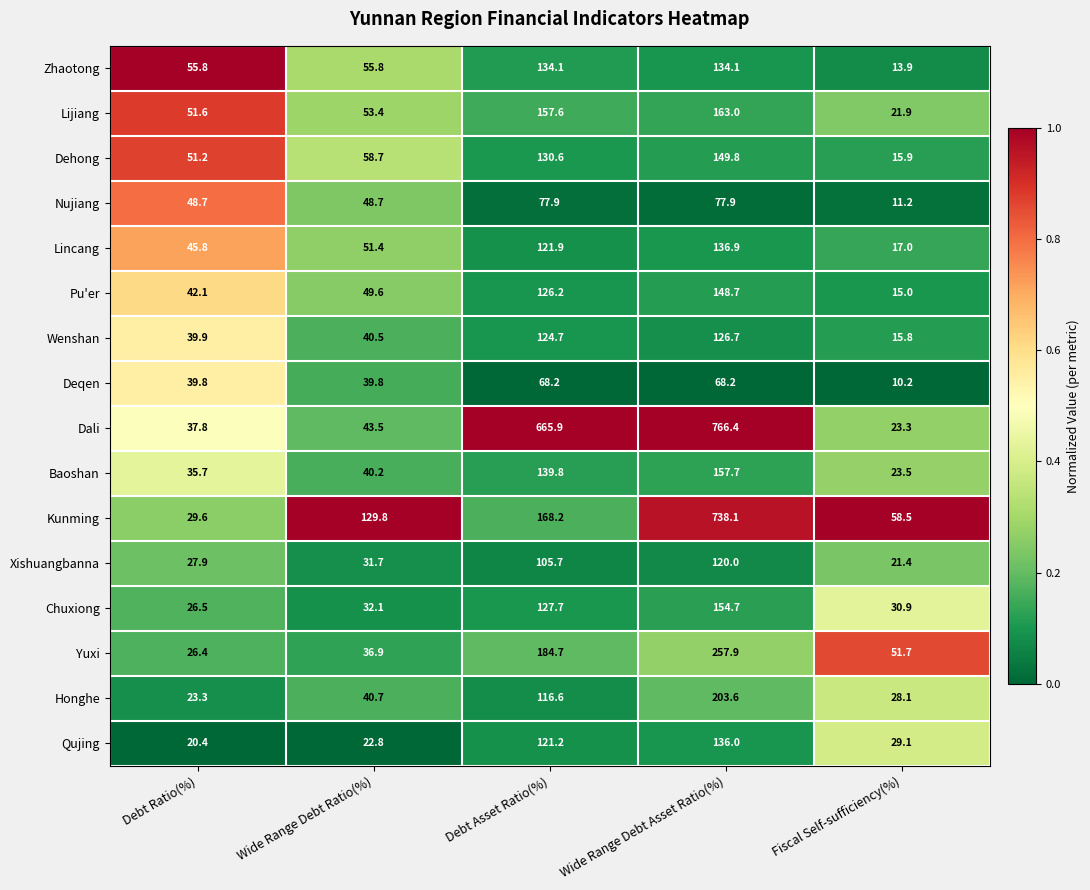

Is the value of Wenshan at Wide Range Debt Ratio(%) greater than the value of Kunming at Debt Asset Ratio(%)?

No